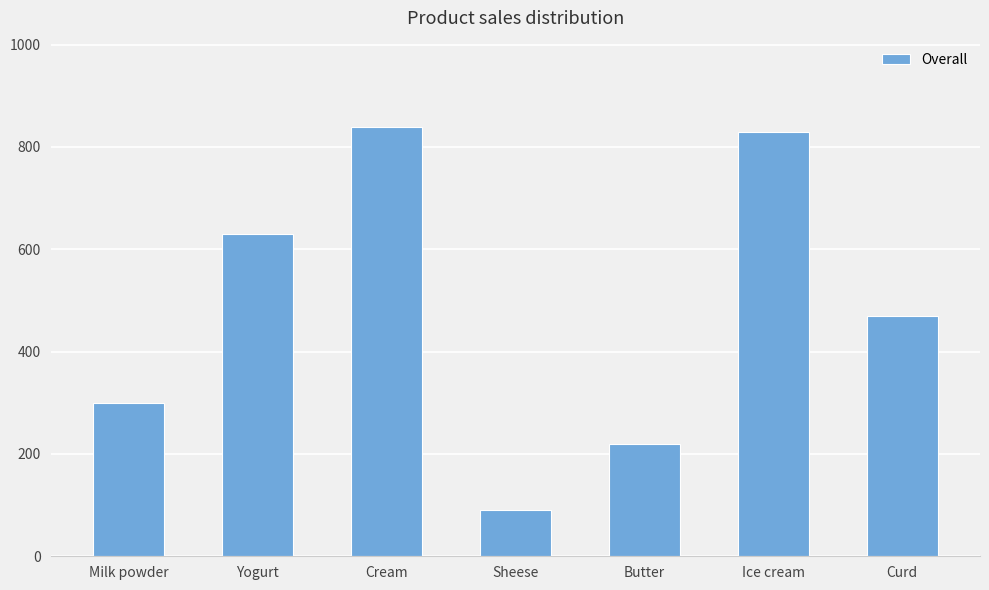

What is the label of the 7th bar from the right?

Milk powder